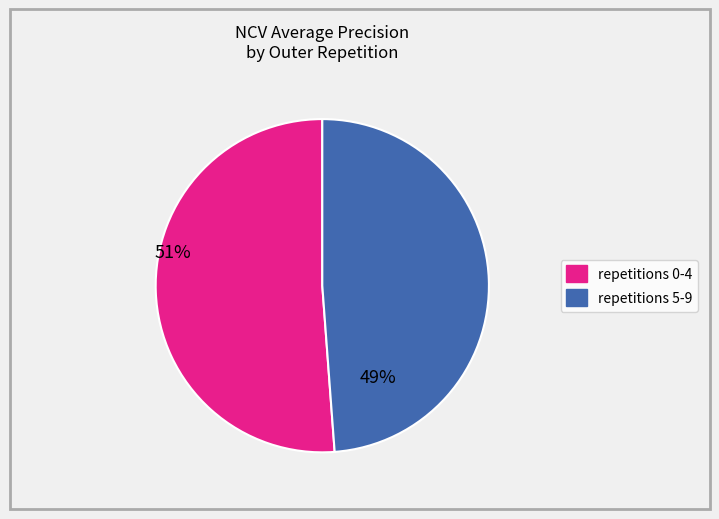

Is there any slice that represents more than half of the pie?

Yes